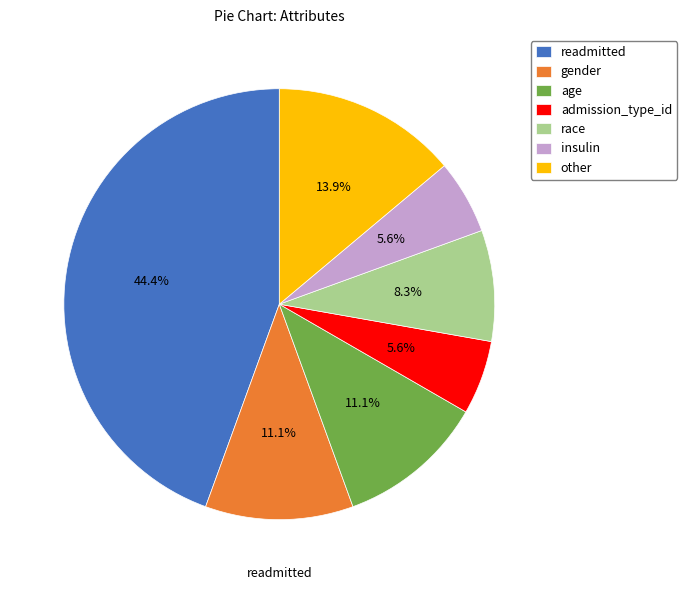

The gender slice represents 2% of the pie. True or false?

False